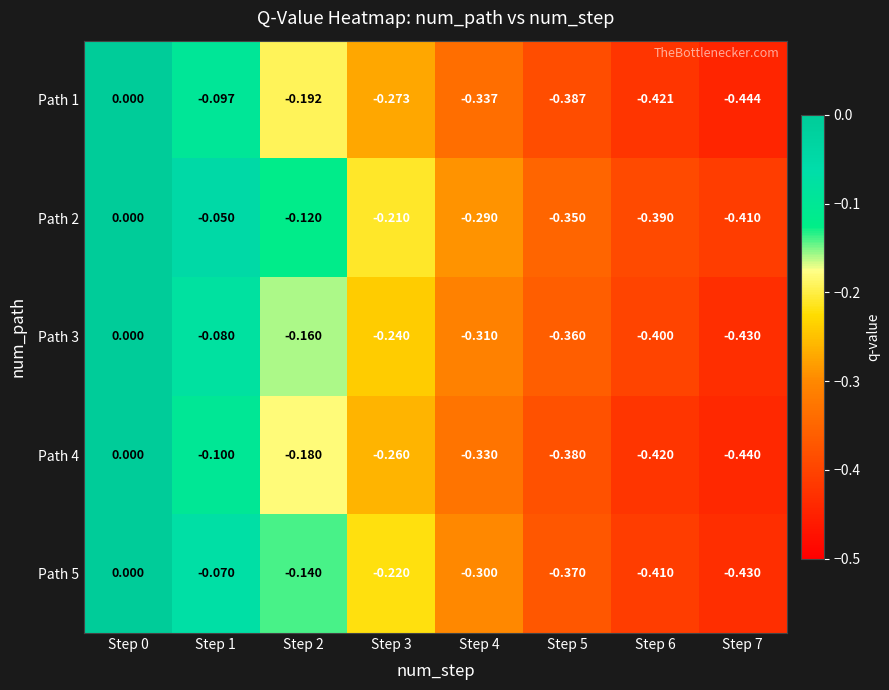

Is the value of Path 2 at Step 4 greater than the value of Path 1 at Step 6?

Yes